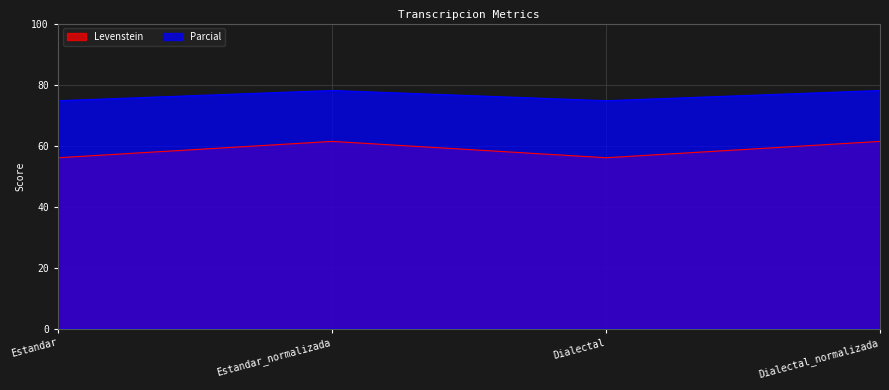

Reading left to right, transcribe all the data shown in this chart.

Levenstein: Estandar=56.0	Estandar_normalizada=61.4	Dialectal=56.0	Dialectal_normalizada=61.4
Parcial: Estandar=74.7	Estandar_normalizada=78.0	Dialectal=74.7	Dialectal_normalizada=78.0